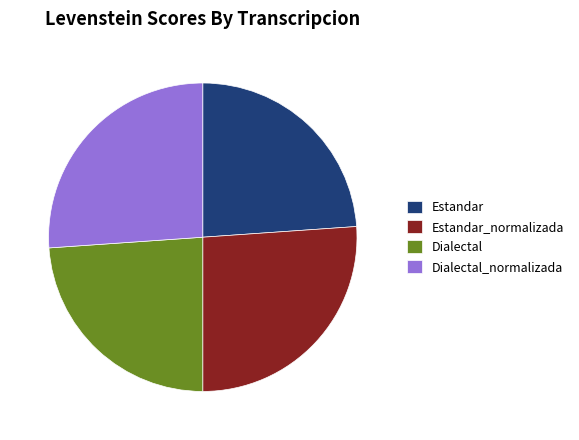

Is it true that Estandar is 16% of the pie?

False